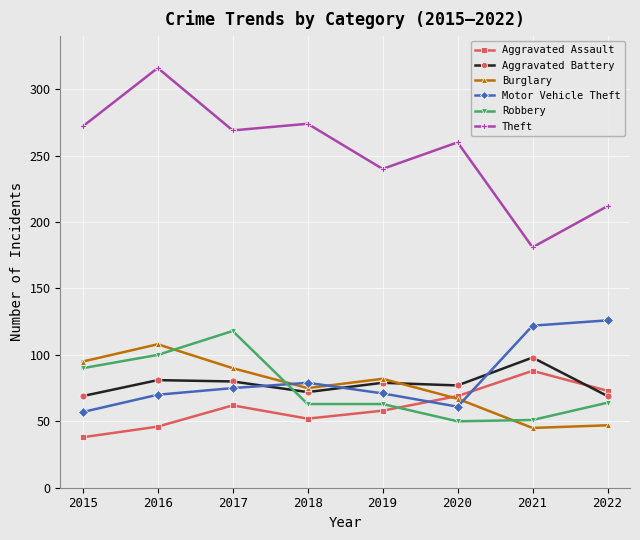

Is the value of Motor Vehicle Theft at 2017 greater than the value of Theft at 2015?

No